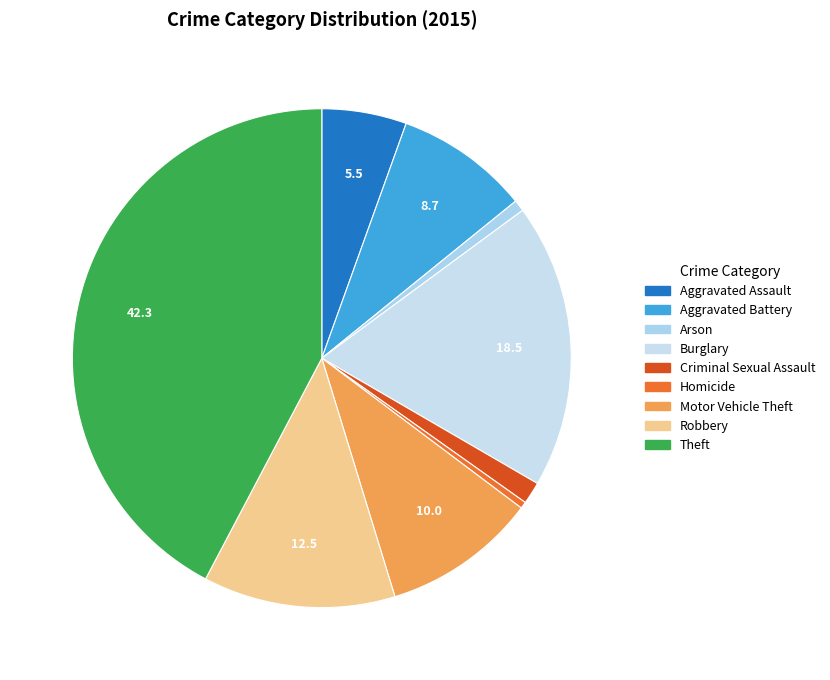

The Criminal Sexual Assault slice represents 1% of the pie. True or false?

True